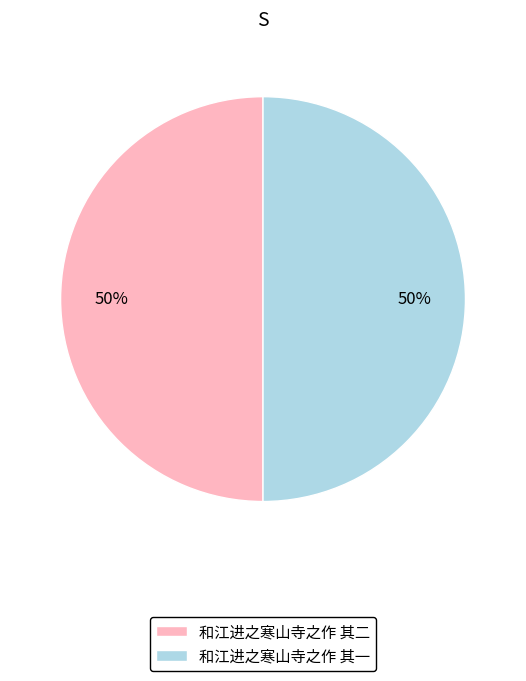

To the nearest percent, what percentage of the pie is 和江进之寒山寺之作 其二?

50%